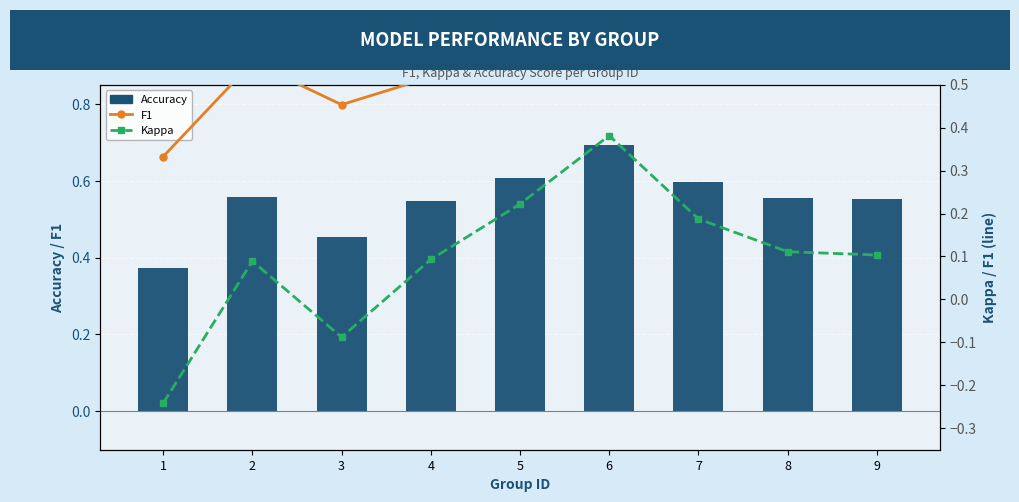

Where does the Kappa series first go above 0?

2